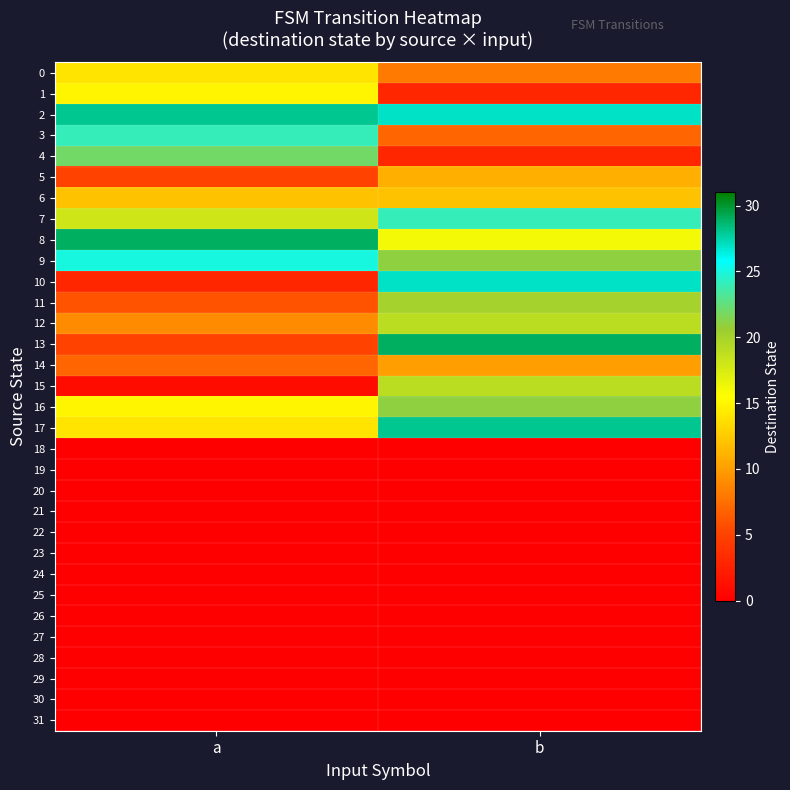

Count the number of categories in the chart.

2